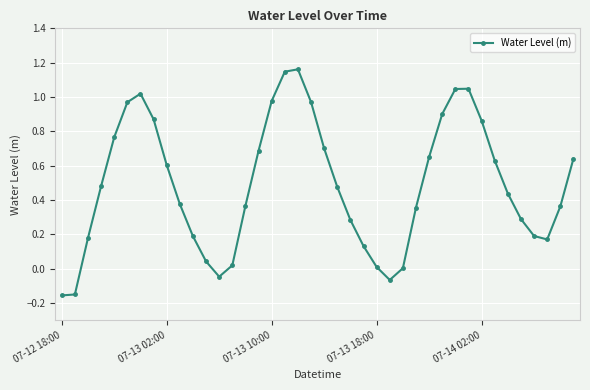

What is the difference between the maximum and minimum values?

1.3